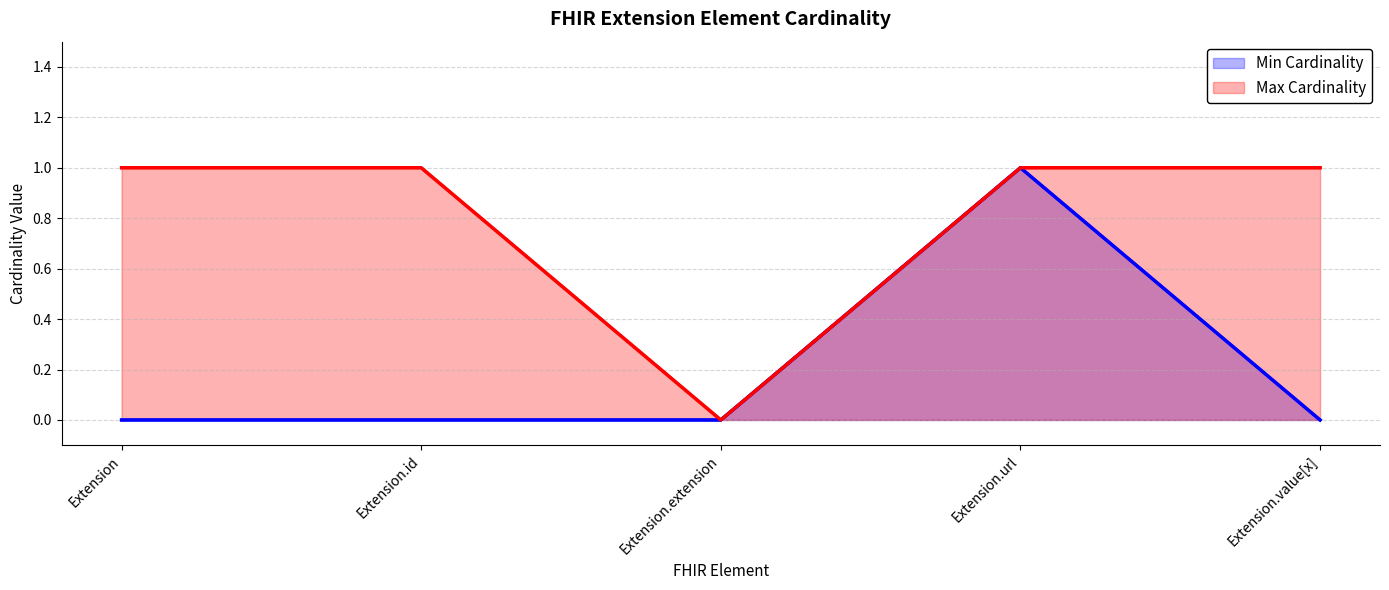

What is the maximum value shown in the chart?

1